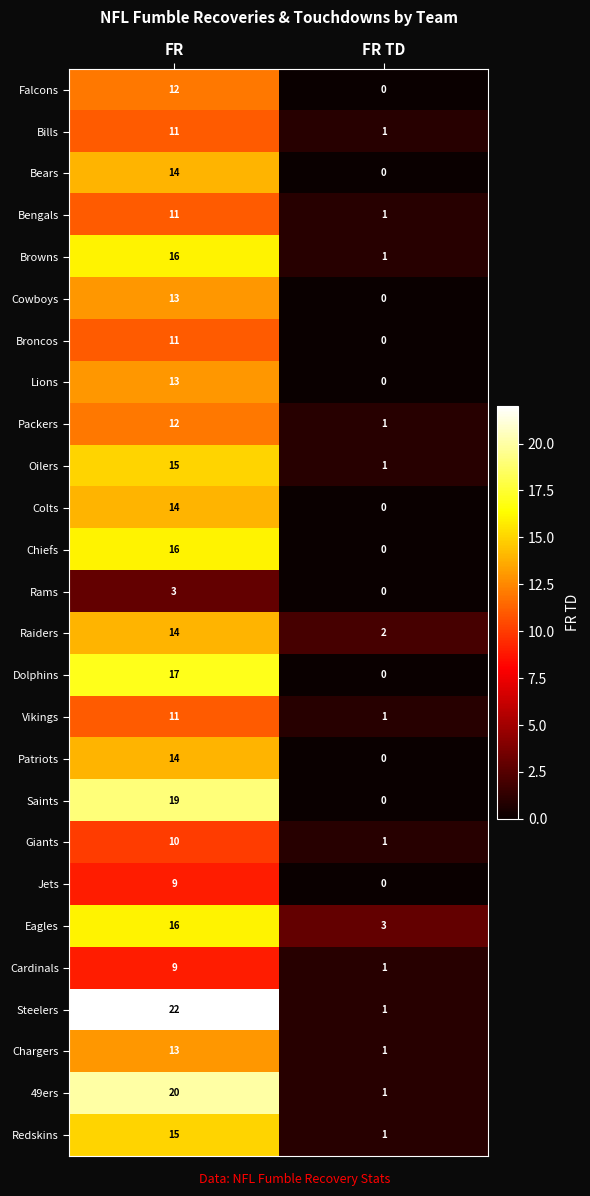

Which label corresponds to the smallest value in the chart?

FR TD